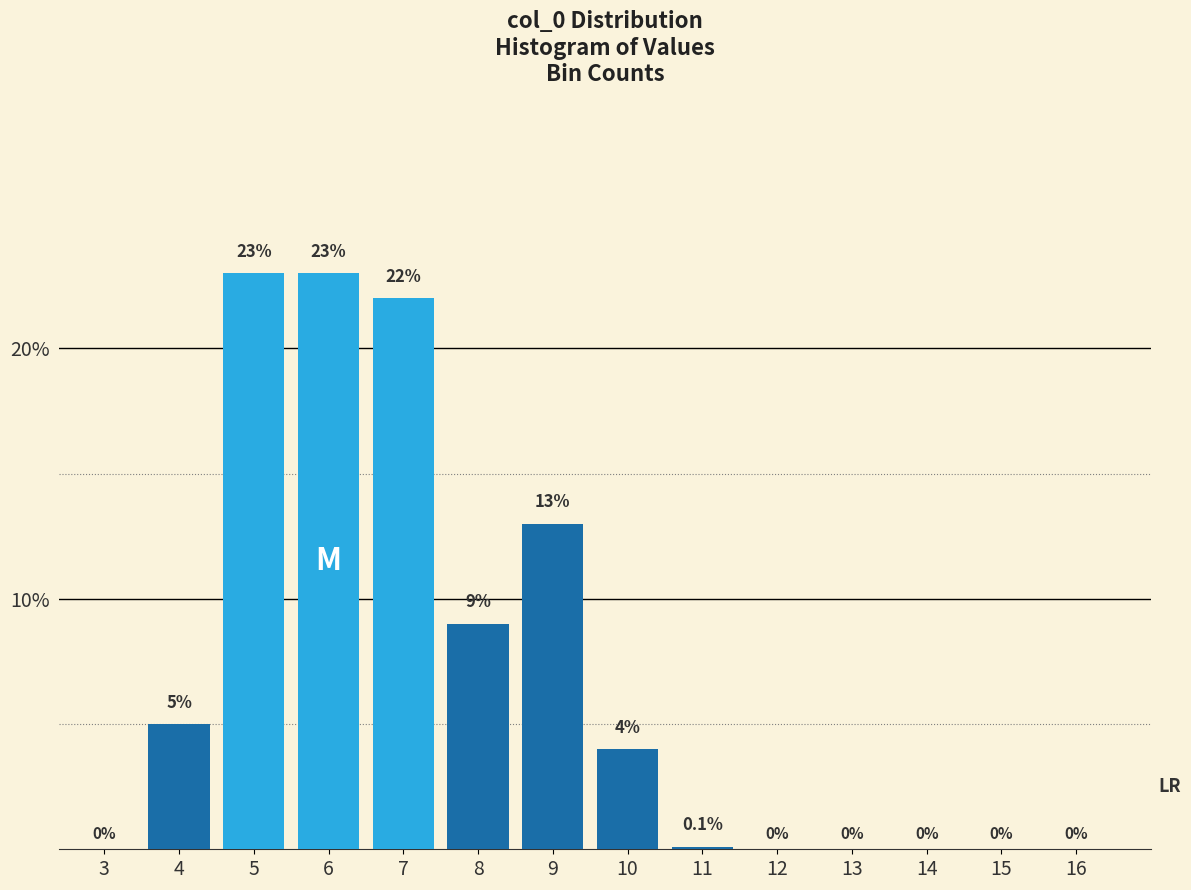

Reading right to left, what are all the values shown in this chart?

16=0.0	15=0.0	14=0.0	13=0.0	12=0.0	11=0.1	10=4.0	9=13.0	8=9.0	7=22.0	6=23.0	5=23.0	4=5.0	3=0.0